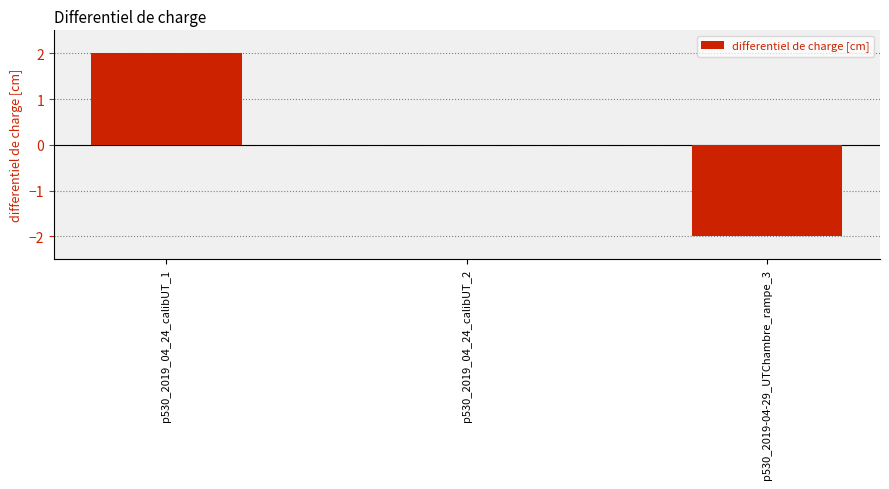

What is the maximum value shown in the chart?

2